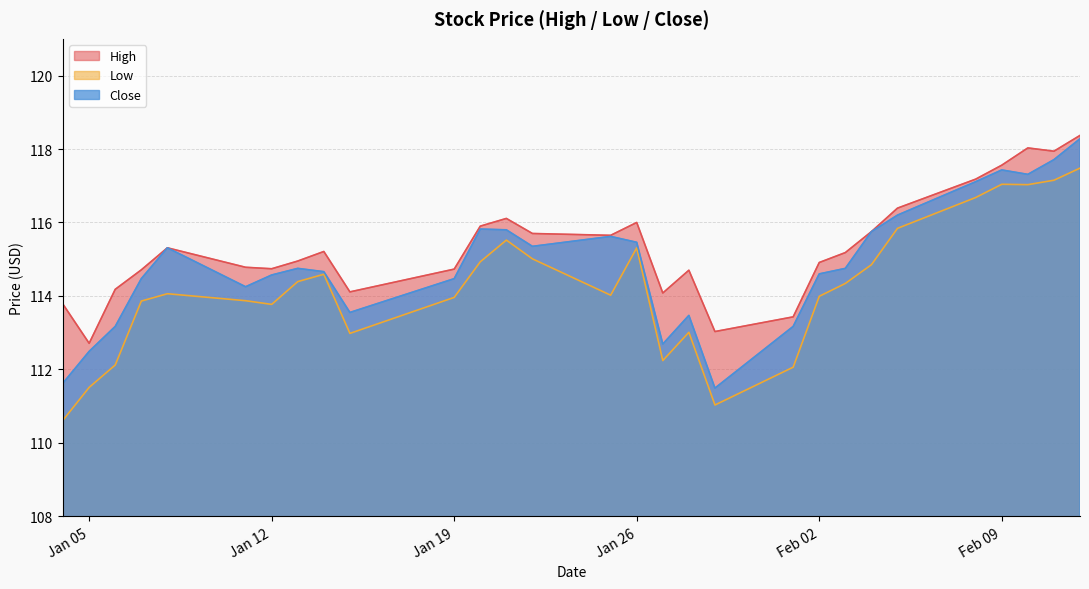

How many lines are shown in the chart?

3